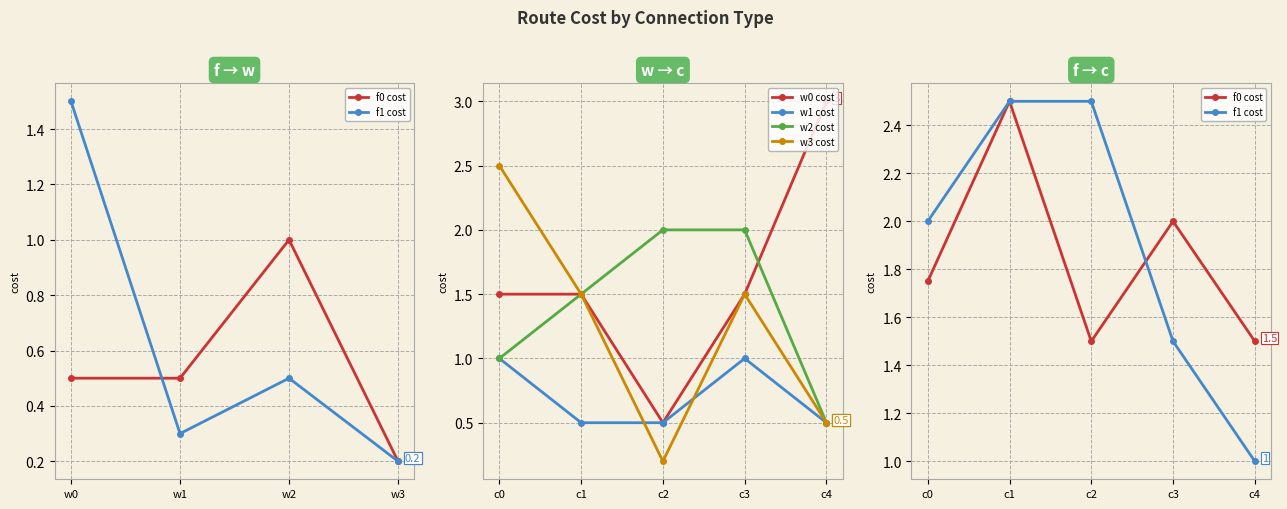

True or false: w3 cost has a value of 0.5 at c4.

True